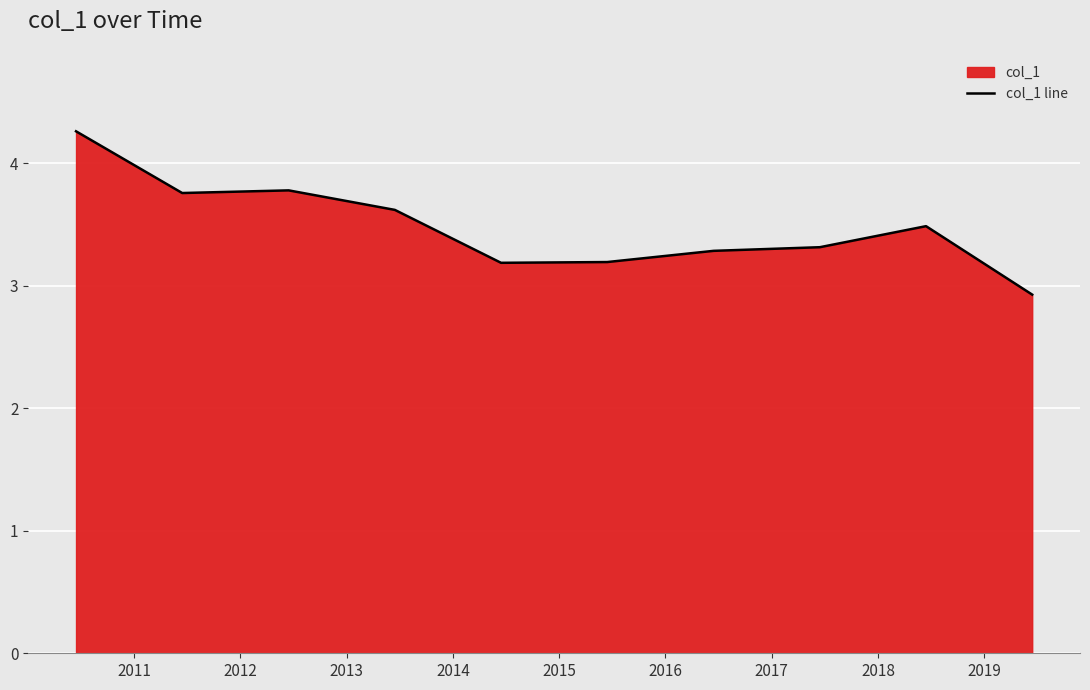

What is the maximum value shown in the chart?

4.3